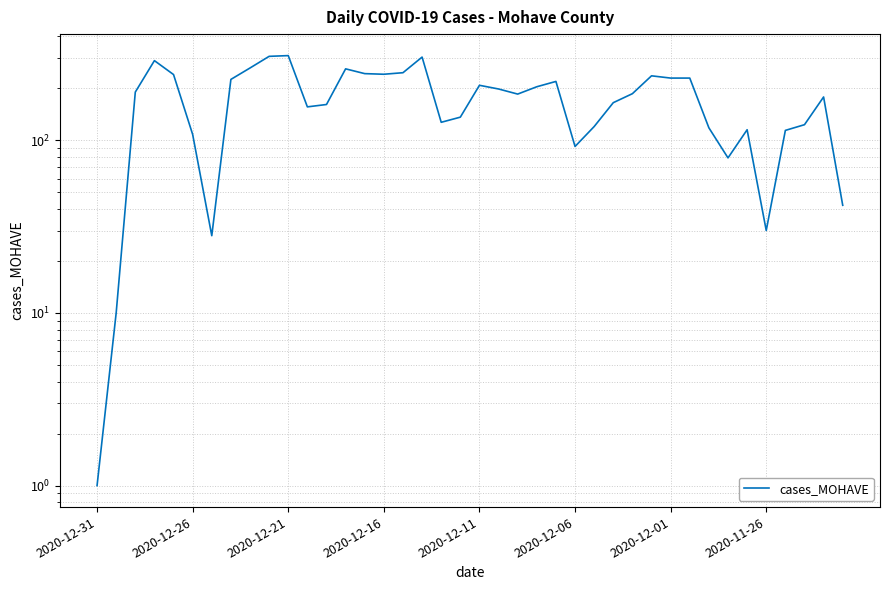

What is the change in value from 14 to 35?

-213